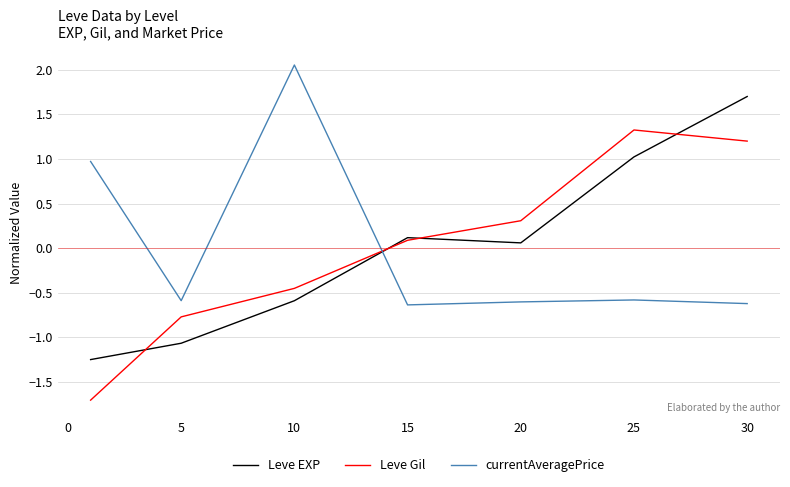

What is the smallest value displayed?

-1.7